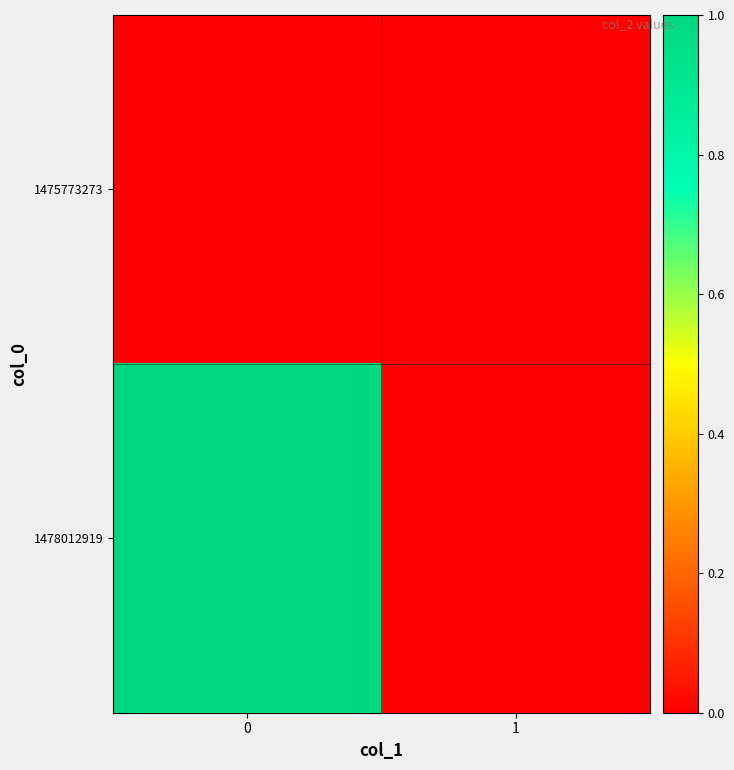

List the series in order of their peak value, highest first.

1478012919, 1475773273